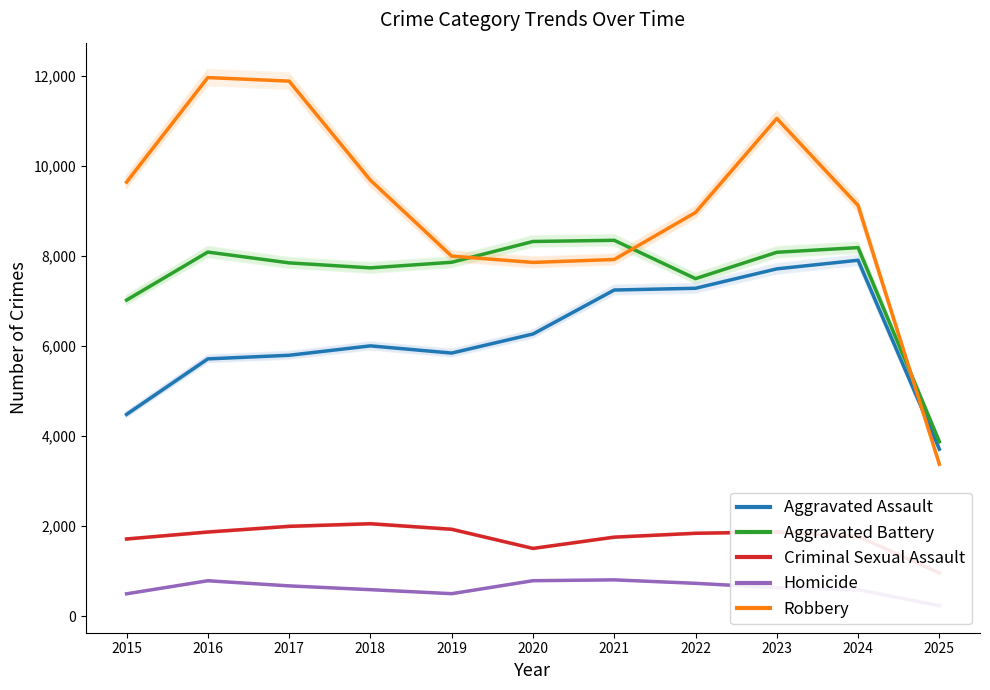

What value does the Aggravated Battery series have at 2025, to the nearest 10?

3870